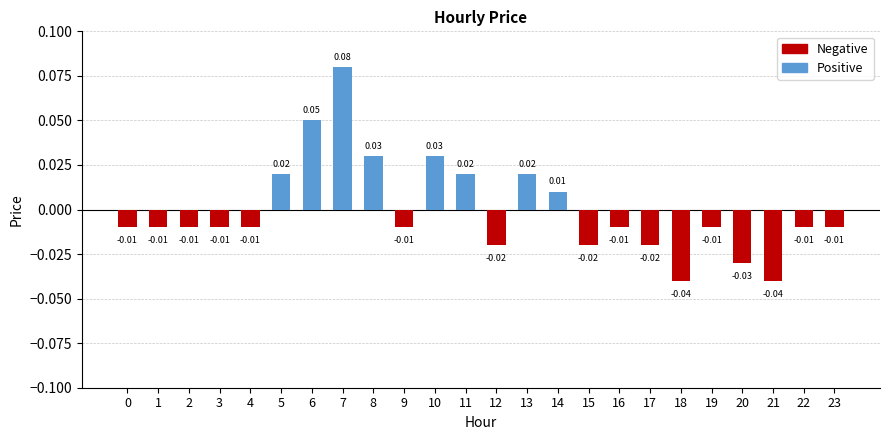

Which has a higher value, 11 or 3?

11